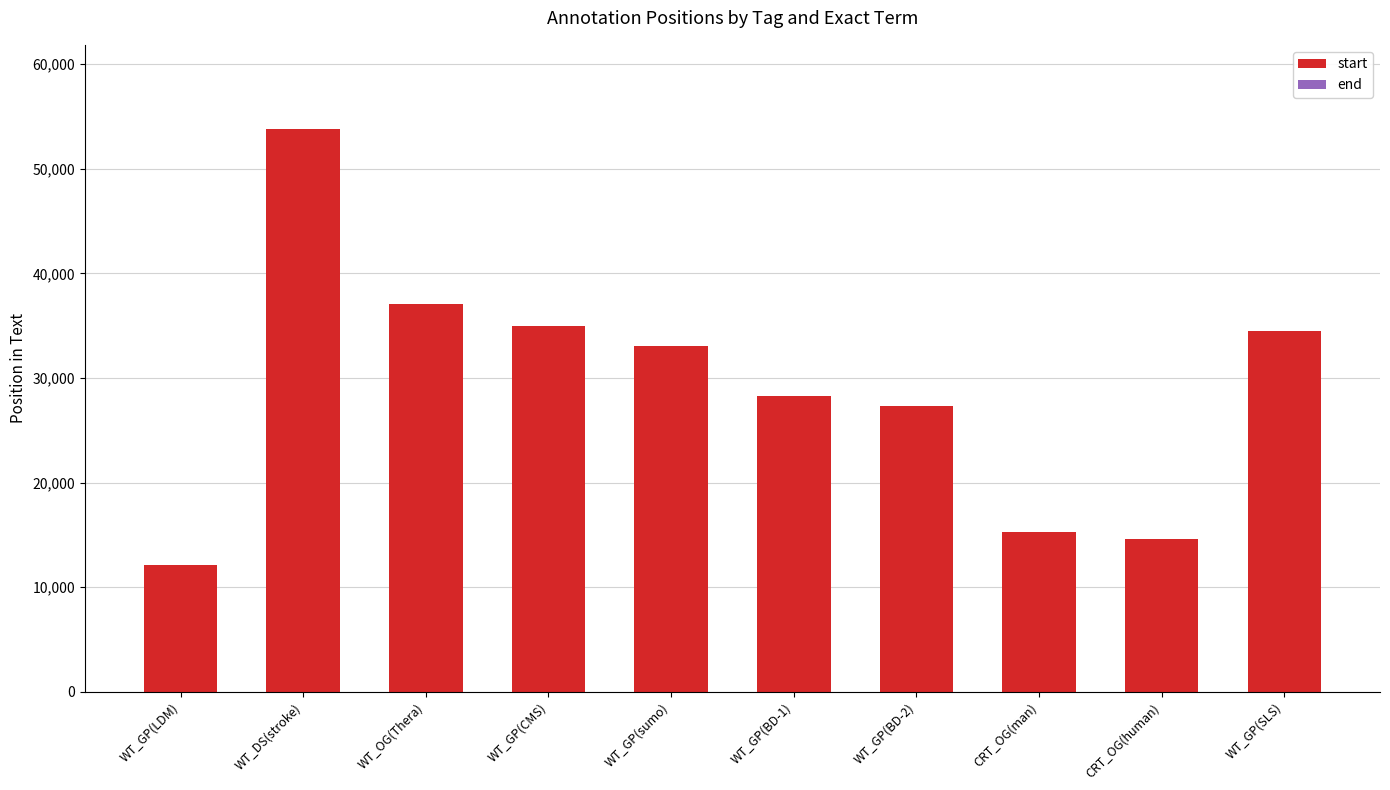

The value of start at WT_GP(BD-1) is 28267. True or false?

True